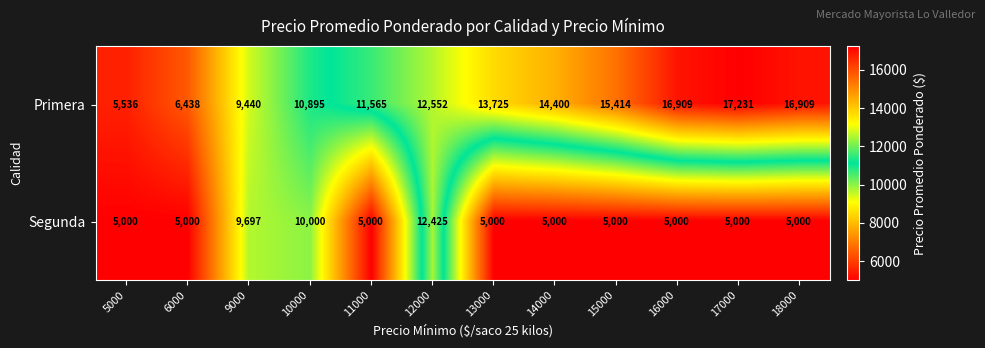

At which category is the sum across all series the highest?

12000